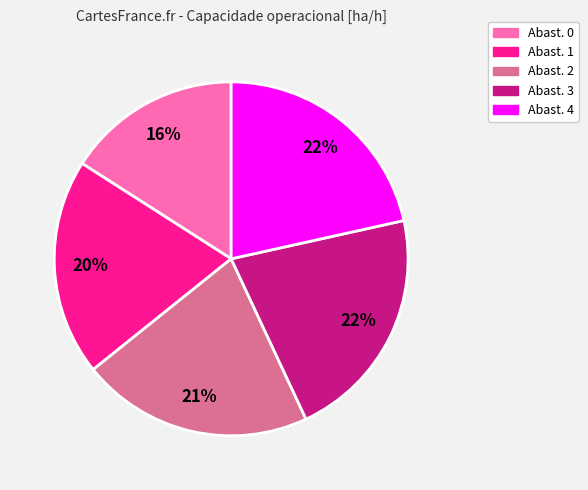

How many segments does this pie chart have?

5